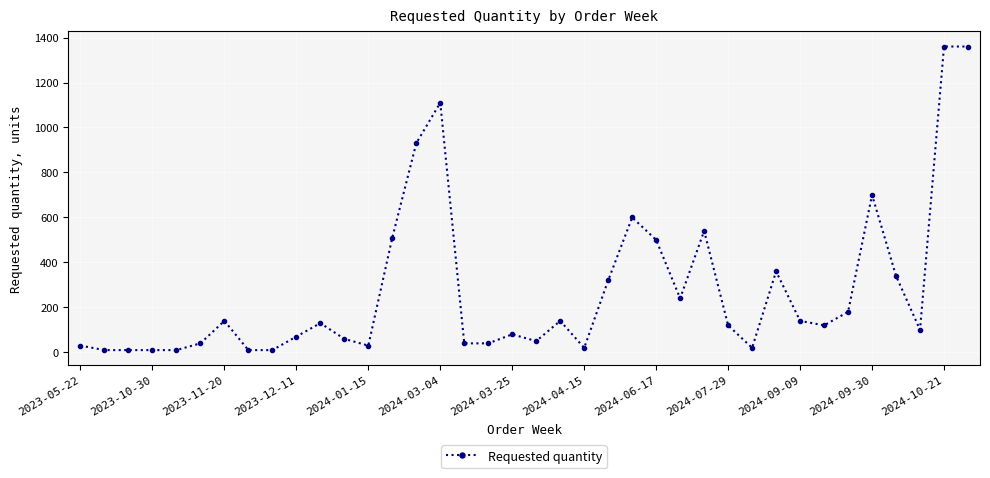

True or false: there are more than 1 points higher than both neighbors.

True